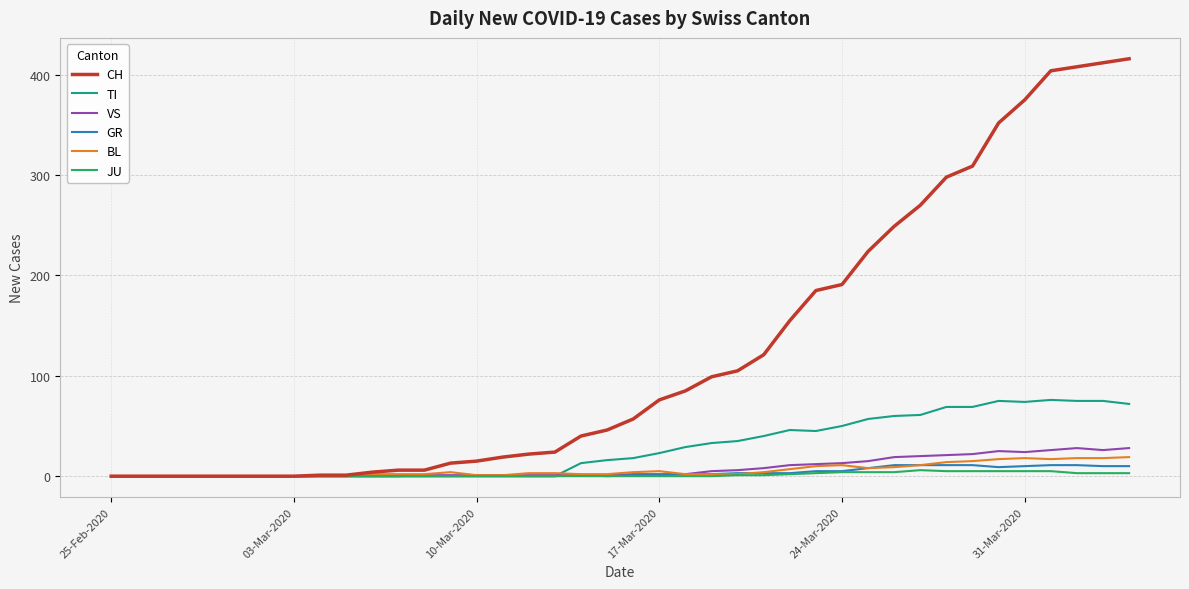

Which series has the largest total across all categories?

CH